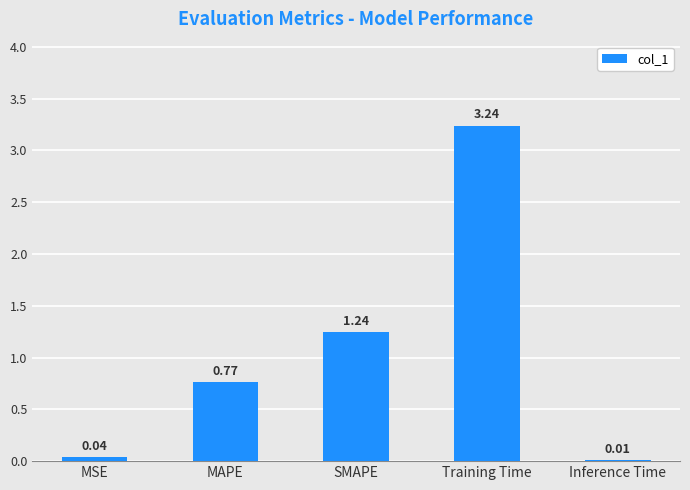

What is the average value?

1.1